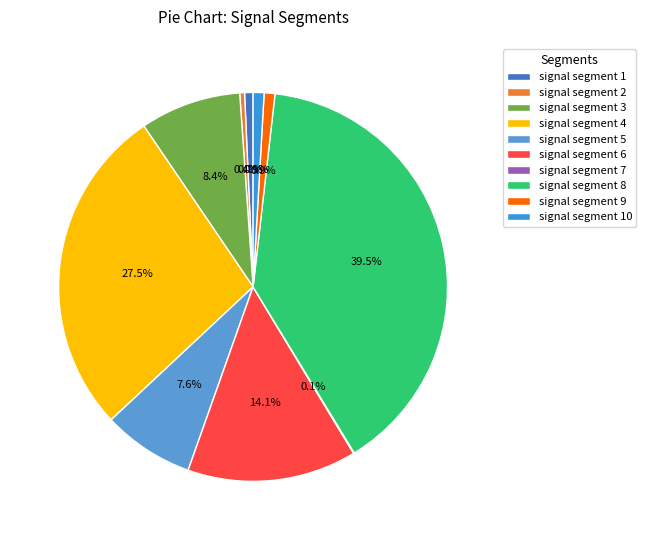

Is it true that signal segment 10 is 8% of the pie?

False